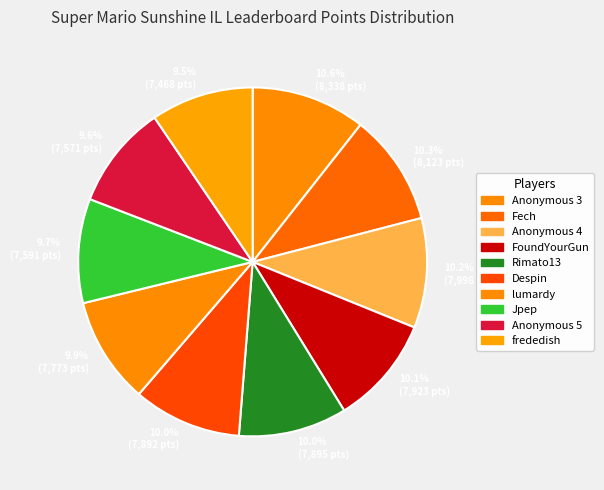

Approximately how many times larger is the value at 10.2% (7,998 pts) compared to 9.9% (7,773 pts)?

1.0